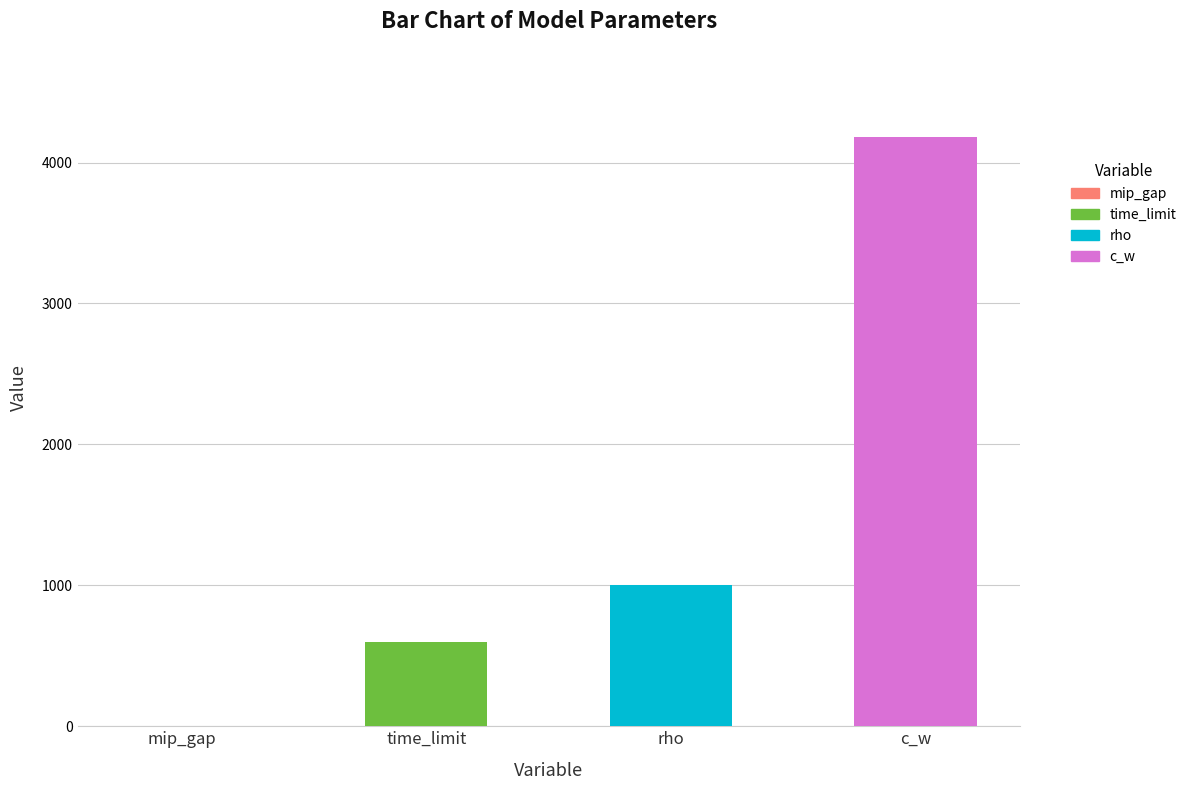

Is it true that the value at mip_gap is 0.0?

True